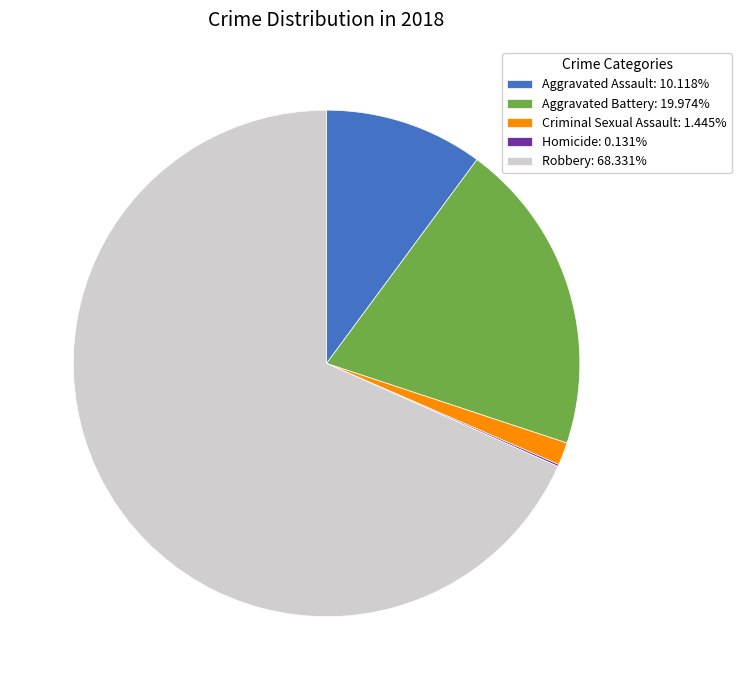

The Criminal Sexual Assault slice represents 1% of the pie. True or false?

True